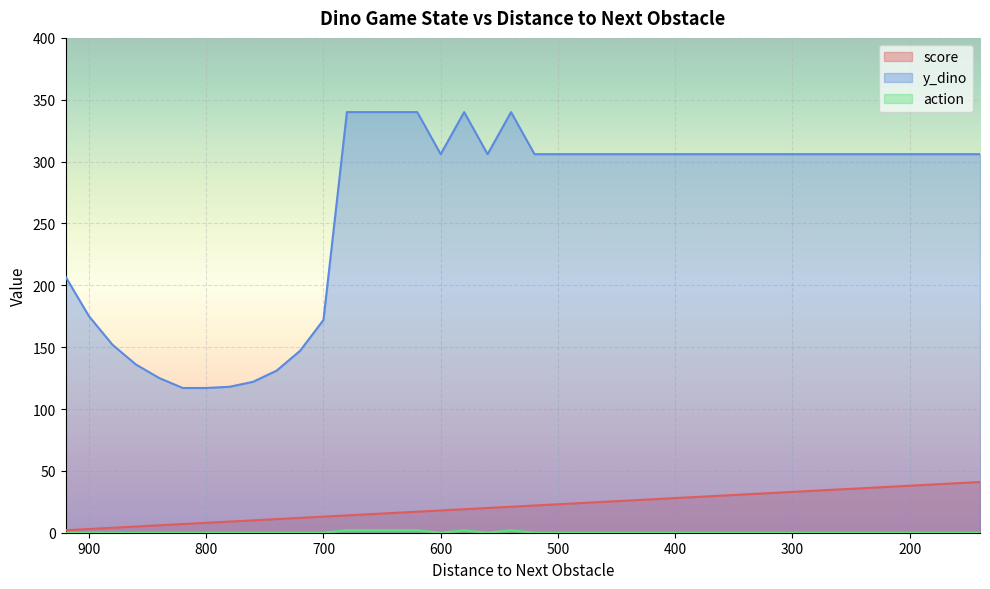

How many action values are between 0 and 1?

34